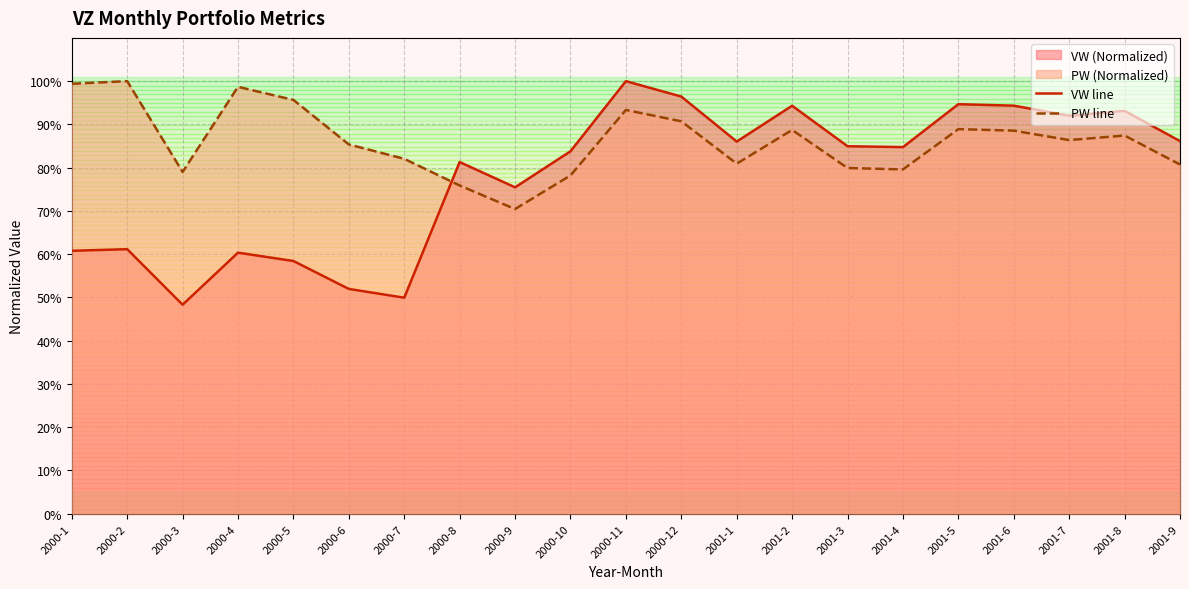

At which category does VW line reach its first local peak?

2000-2